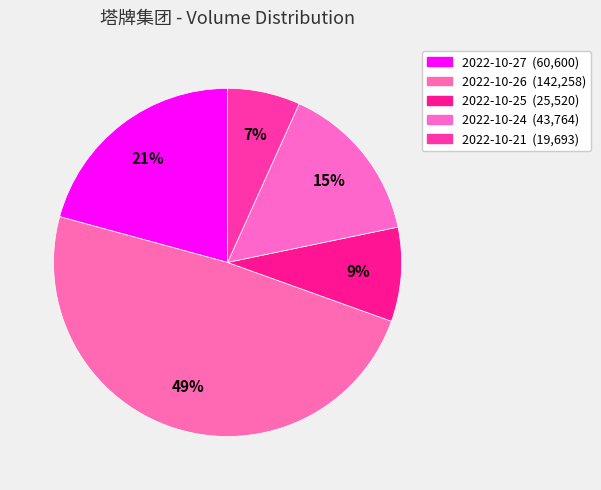

Is there a majority slice in this chart?

No